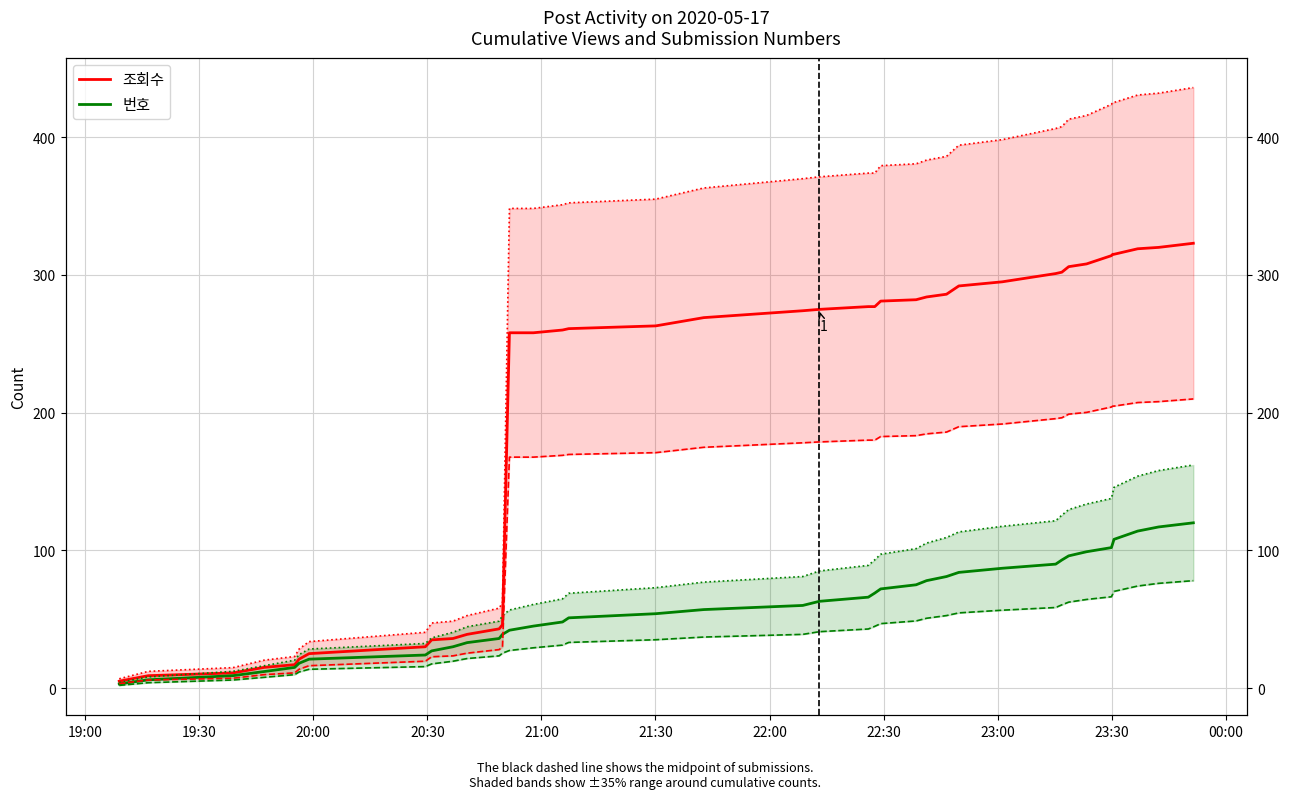

Reading left to right, extract all data points from this chart.

조회수: 5	9	11	15	17	21	25	30	35	36	39	43	46	258	258	260	261	263	269	274	275	277	277	281	282	284	286	292	295	301	302	306	308	314	315	315	317	319	320	323
번호: 3	6	9	12	15	18	21	24	27	30	33	36	39	42	45	48	51	54	57	60	63	66	69	72	75	78	81	84	87	90	93	96	99	102	105	108	111	114	117	120